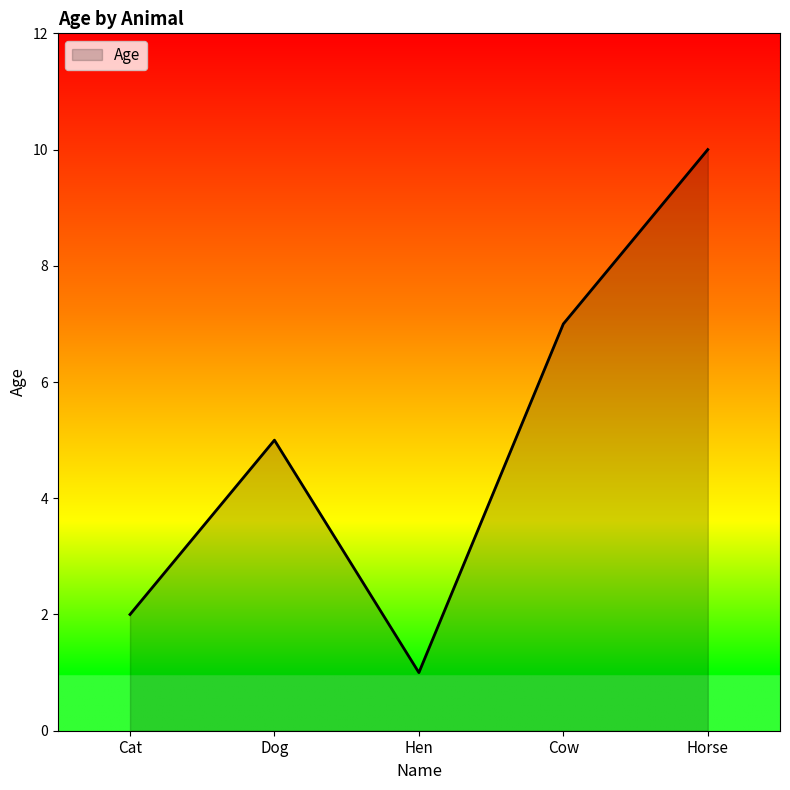

How many lines are shown in the chart?

1